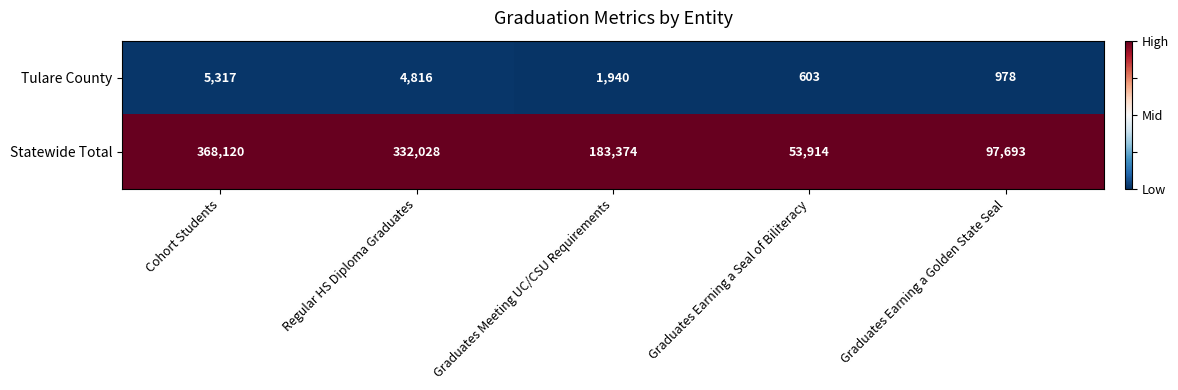

Where is Statewide Total nearest to the value 211017?

Graduates Meeting UC/CSU Requirements